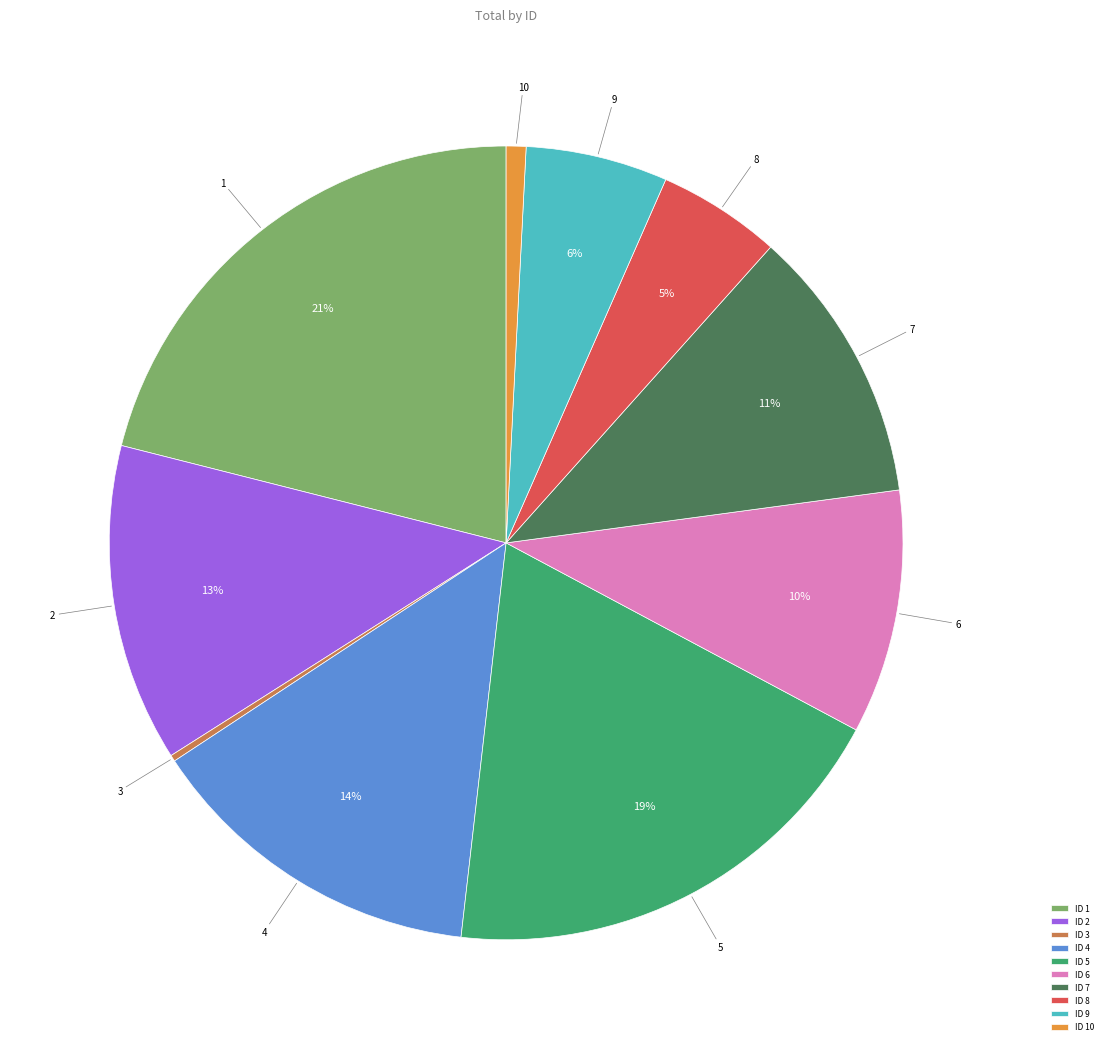

What is the ratio of the value at ID 8 to the value at ID 6?

0.5